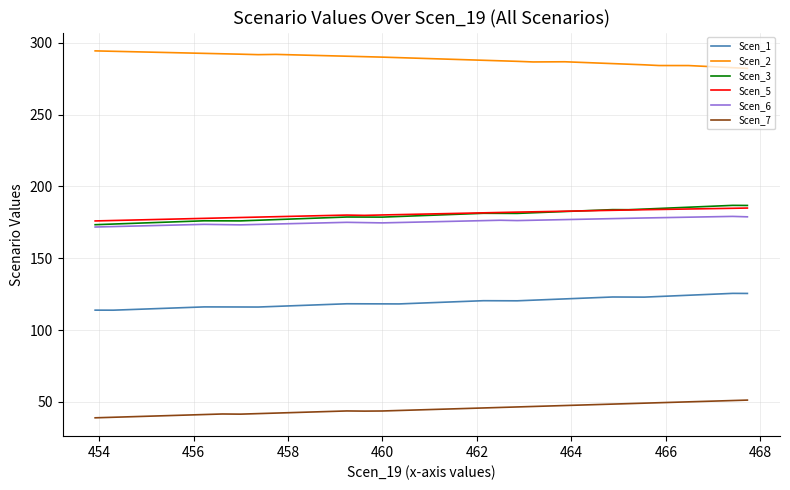

What position from the right is 456?

38